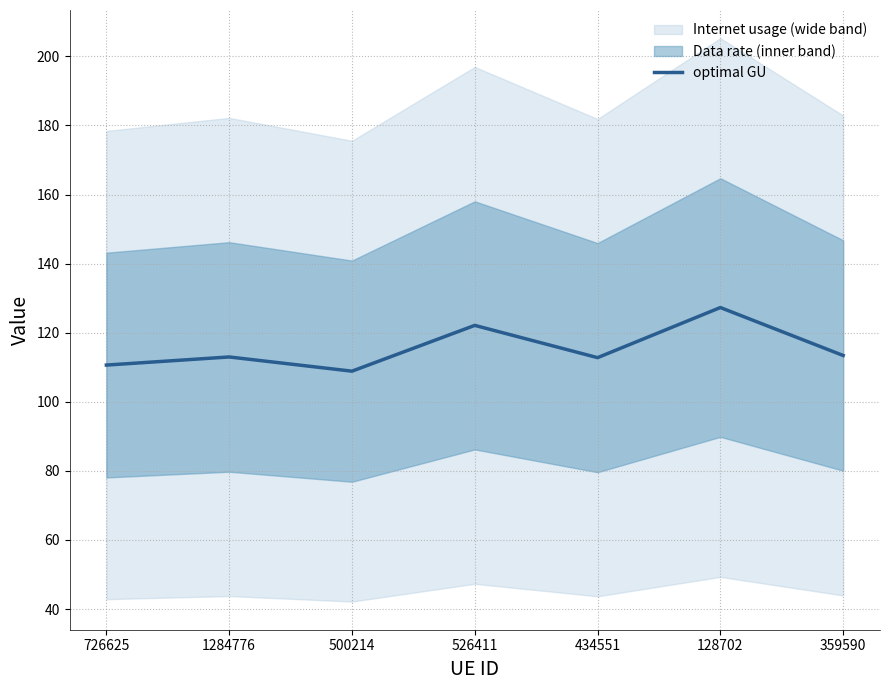

Reading left to right, list all the values displayed in this chart.

110.6	113.0	108.9	122.1	112.8	127.3	113.4